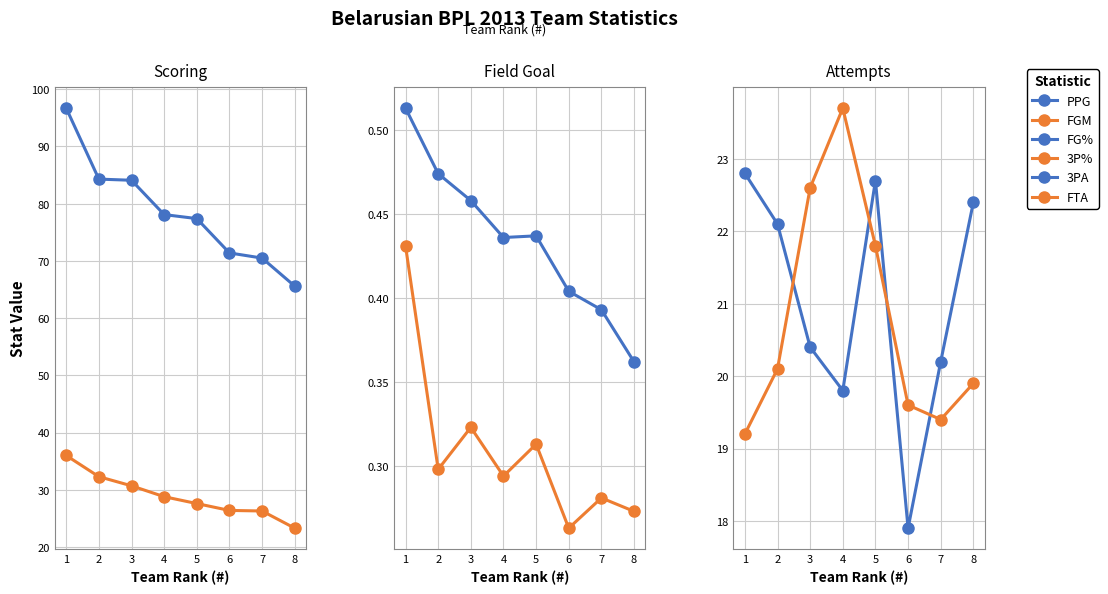

Count the 3P% values in the range 0 to 1.

8